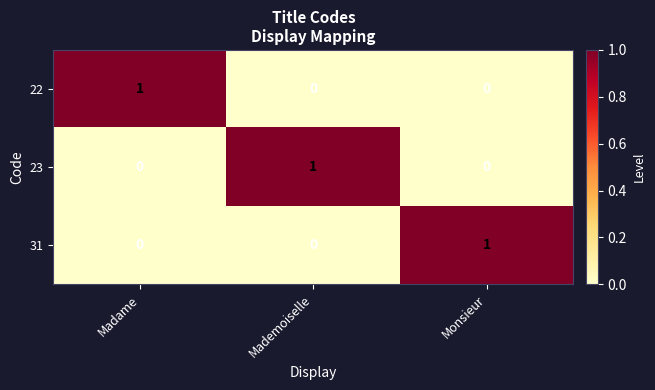

How many series are shown in this chart?

3